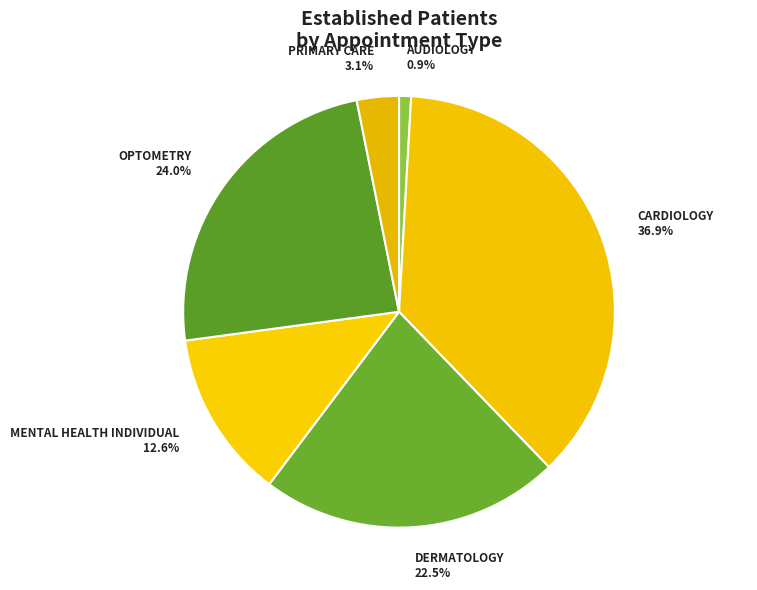

Between AUDIOLOGY and MENTAL HEALTH INDIVIDUAL, which is larger?

MENTAL HEALTH INDIVIDUAL